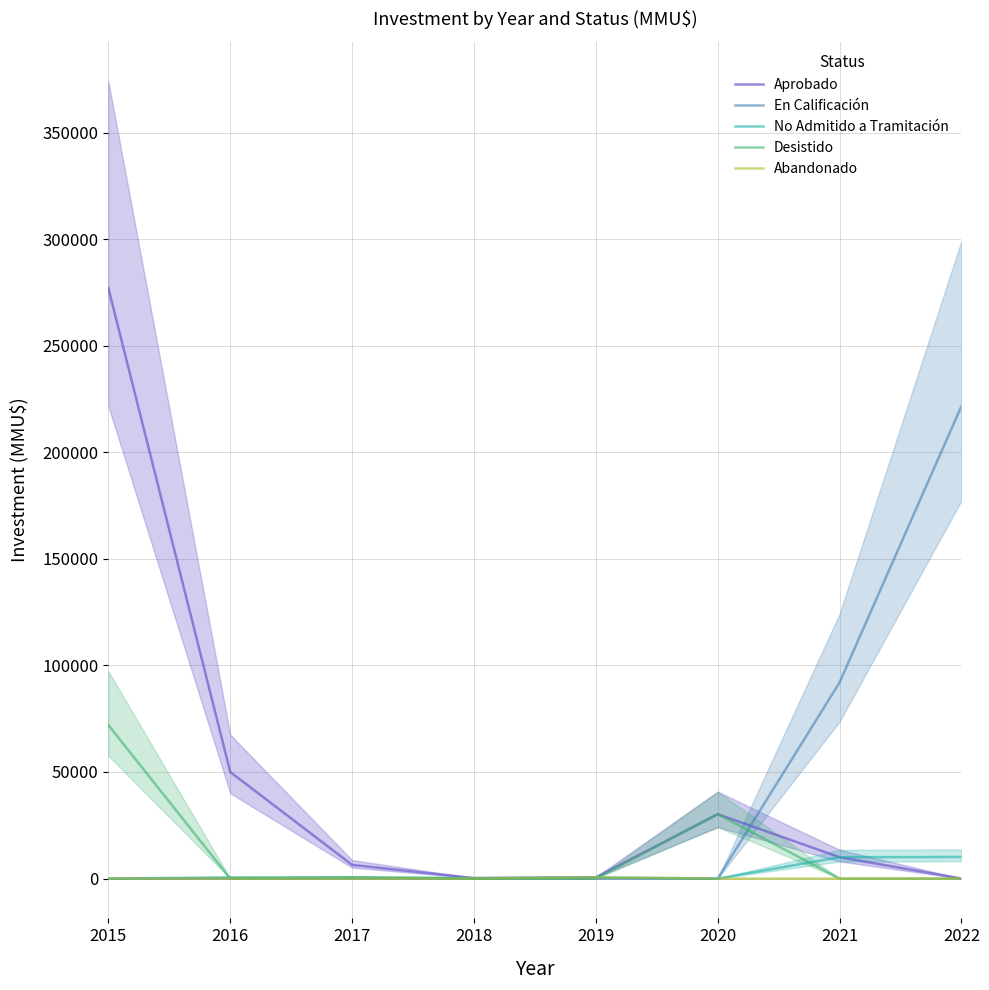

The En Calificación series shows 0 at 2016. True or false?

True